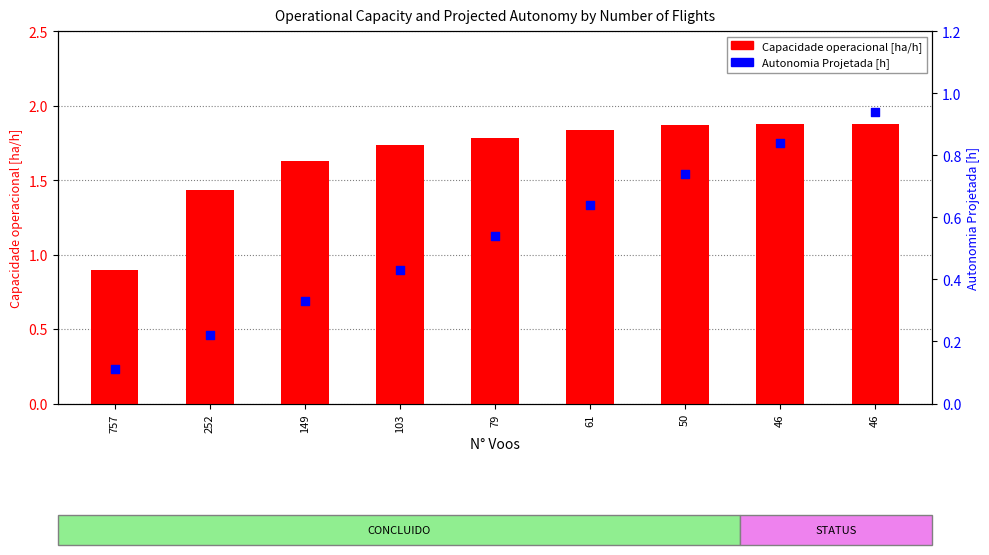

At which category is the sum across all series the highest?

46